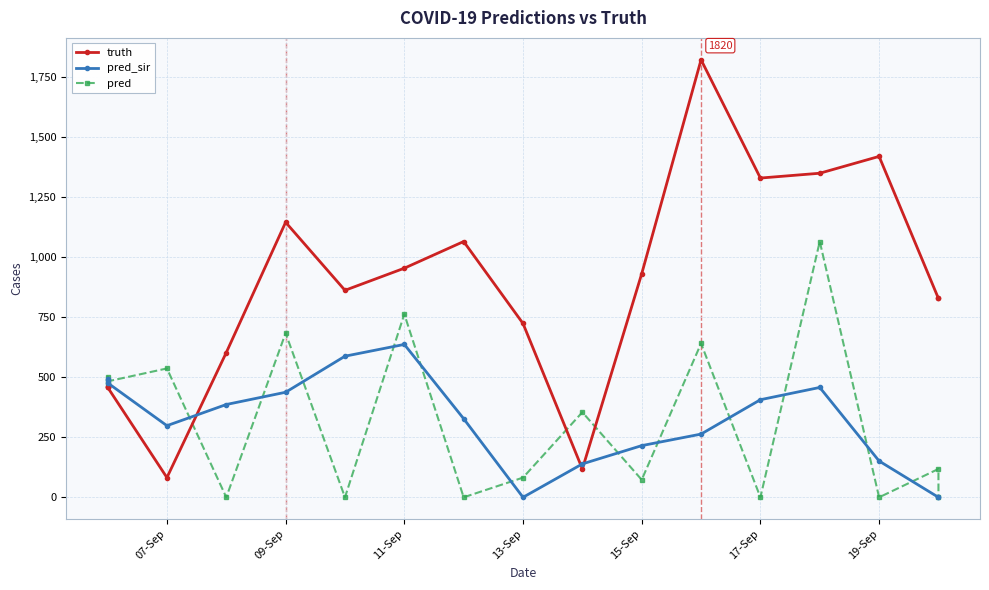

True or false: pred_sir and pred cross at least once.

True